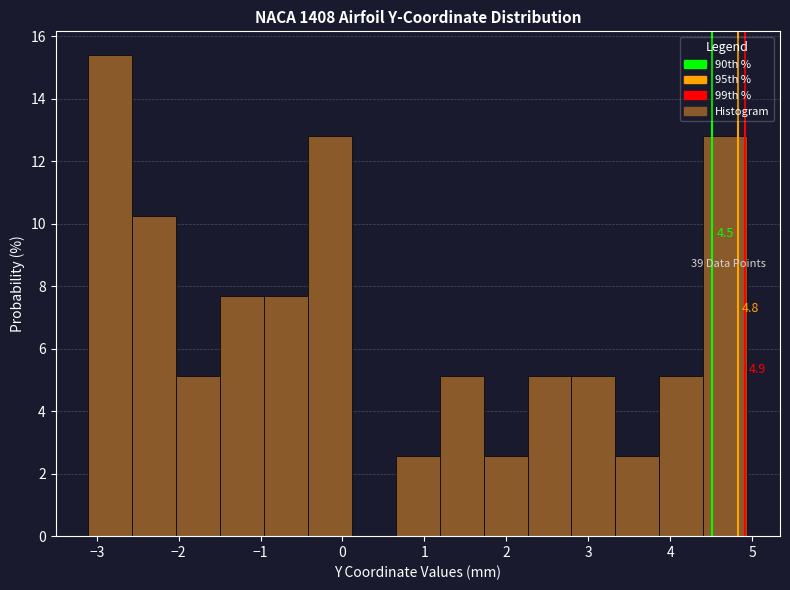

Which range on the x-axis has the tallest bar?

-3.1 to -2.6